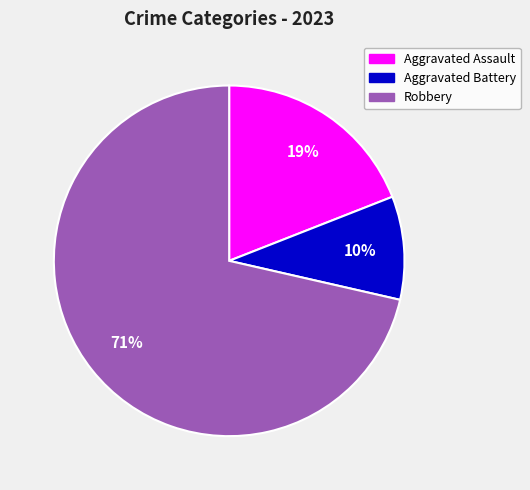

To the nearest percent, what percentage of the pie is Robbery?

71%